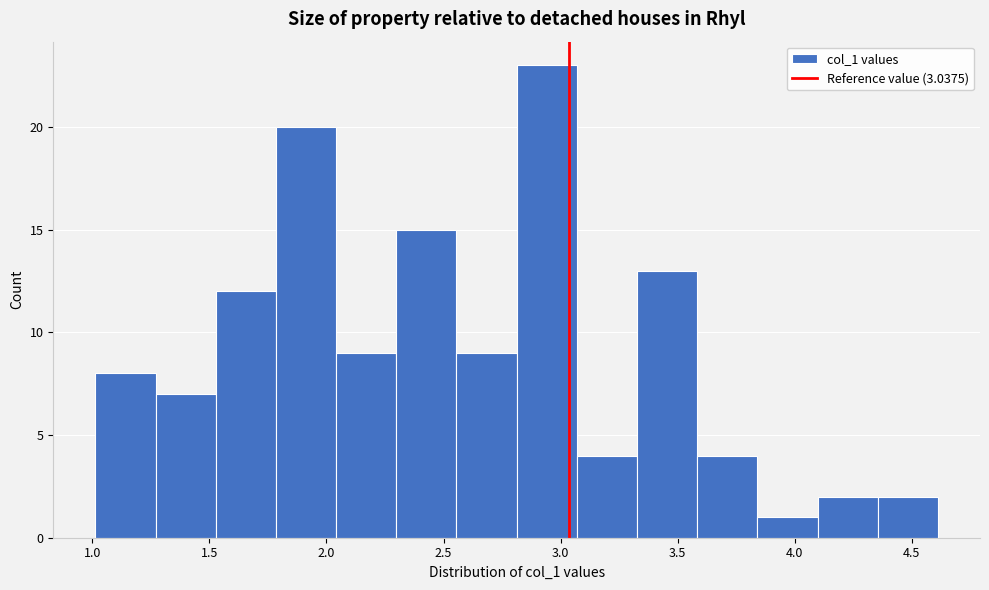

Reading left to right, list every bar in this chart as the range it spans on the x-axis followed by its height. Neither the bar edges nor the heights are printed on the chart, so give them approximately, as read against the axes.

1.00 to 1.25: 8
1.25 to 1.55: 7
1.55 to 1.80: 12
1.80 to 2.05: 20
2.05 to 2.30: 9
2.30 to 2.55: 15
2.55 to 2.80: 9
2.80 to 3.05: 23
3.05 to 3.35: 4
3.35 to 3.60: 13
3.60 to 3.85: 4
3.85 to 4.10: 1
4.10 to 4.35: 2
4.35 to 4.60: 2